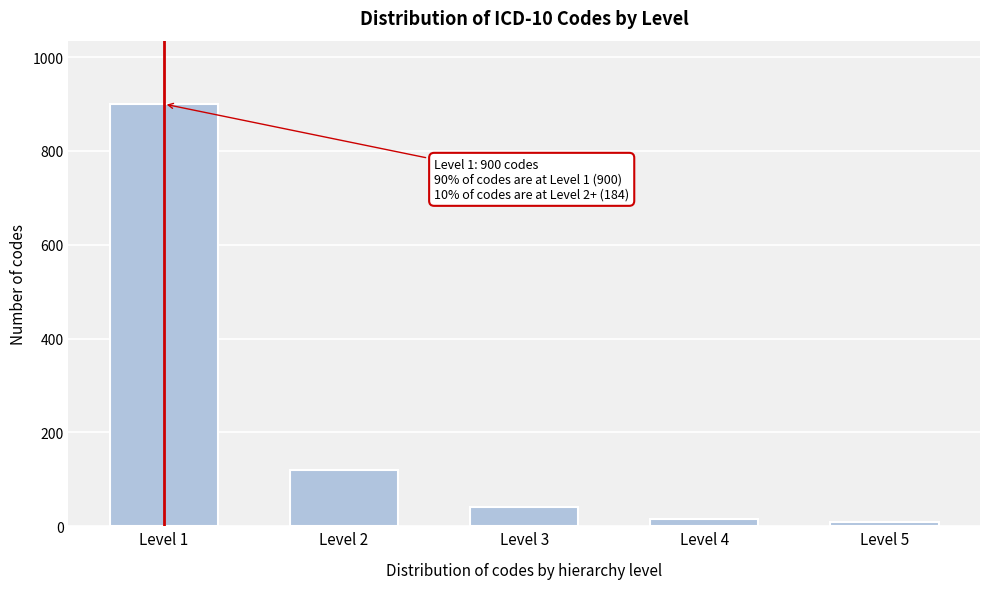

Reading left to right, extract all data points from this chart.

Level 1=900	Level 2=120	Level 3=40	Level 4=15	Level 5=9